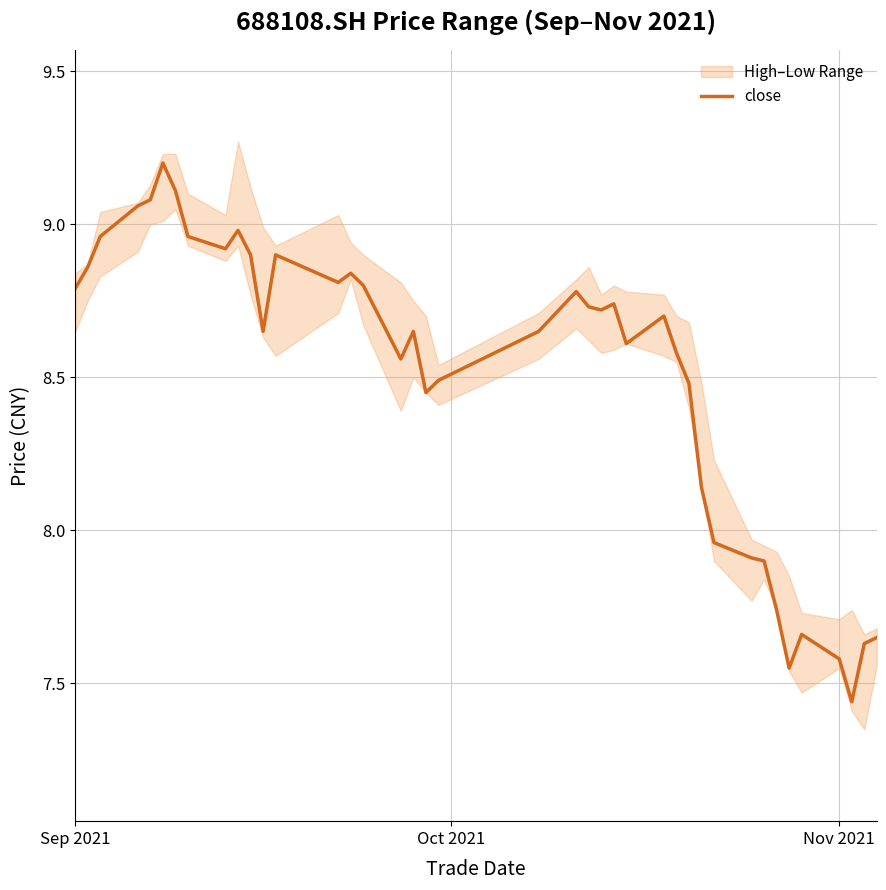

Reading left to right, list all the values displayed in this chart.

8.8	8.9	9.0	9.1	9.1	9.2	9.1	9.0	8.9	9.0	8.9	8.7	8.9	8.8	8.8	8.8	8.6	8.7	8.4	8.5	8.7	8.8	8.7	8.7	8.7	8.6	8.7	8.6	8.5	8.1	8.0	7.9	7.9	7.7	7.5	7.7	7.6	7.4	7.6	7.7